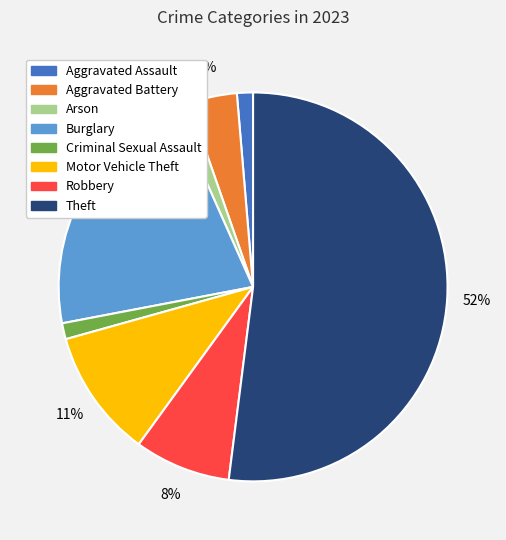

To the nearest percent, what portion does Criminal Sexual Assault represent?

1%